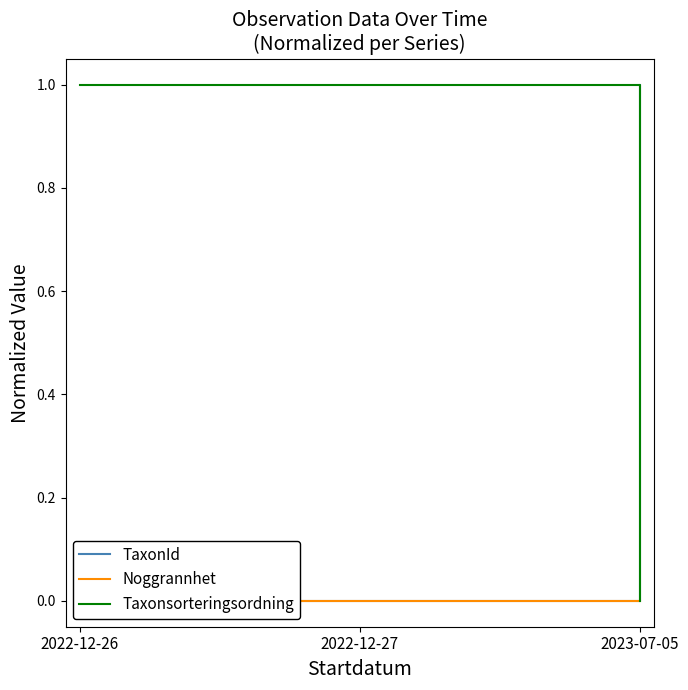

What are all the series names shown in the legend?

TaxonId, Noggrannhet, Taxonsorteringsordning